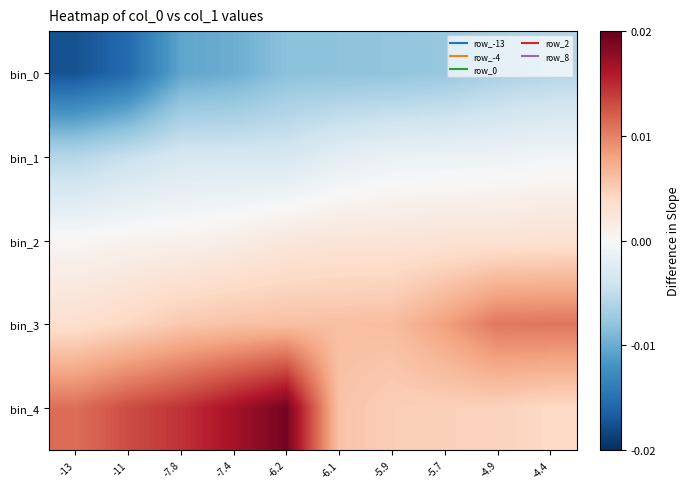

Reading left to right, transcribe all the data shown in this chart.

bin_0: -13=-13.0	-11=-11.6	-7.8=-7.8	-7.4=-7.4	-6.2=-6.2	-6.1=-6.1	-5.9=-5.9	-5.7=-5.7	-4.9=-4.9	-4.4=-4.4
bin_1: -13=-4.3	-11=-3.4	-7.8=-2.5	-7.4=-2.5	-6.2=-2.5	-6.1=-1.5	-5.9=-0.9	-5.7=-0.8	-4.9=-0.7	-4.4=-0.4
bin_2: -13=0.2	-11=0.5	-7.8=0.6	-7.4=1.0	-6.2=1.6	-6.1=1.9	-5.9=1.9	-5.7=2.1	-4.9=2.1	-4.4=2.3
bin_3: -13=2.4	-11=3.1	-7.8=4.0	-7.4=4.3	-6.2=4.5	-6.1=4.5	-5.9=4.6	-5.7=6.1	-4.9=8.0	-4.4=8.0
bin_4: -13=8.3	-11=9.7	-7.8=10.9	-7.4=12.5	-6.2=14.4	-6.1=4.3	-5.9=3.6	-5.7=3.5	-4.9=3.5	-4.4=3.0